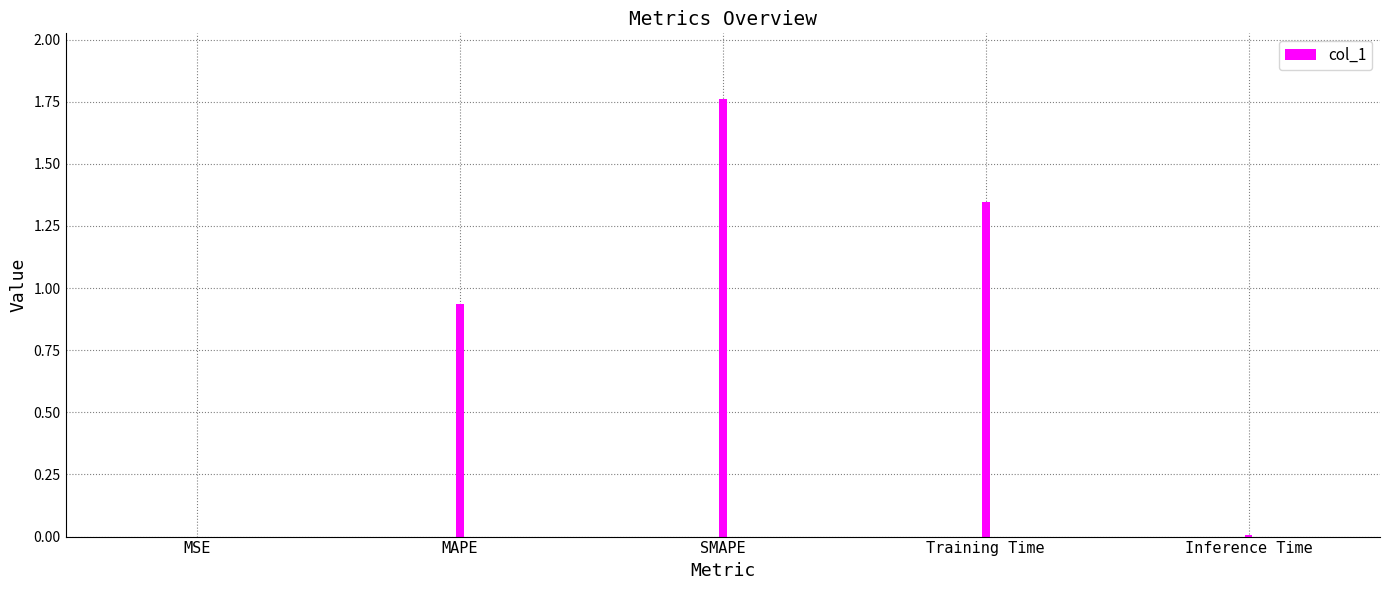

The value at SMAPE is 0.8. True or false?

False